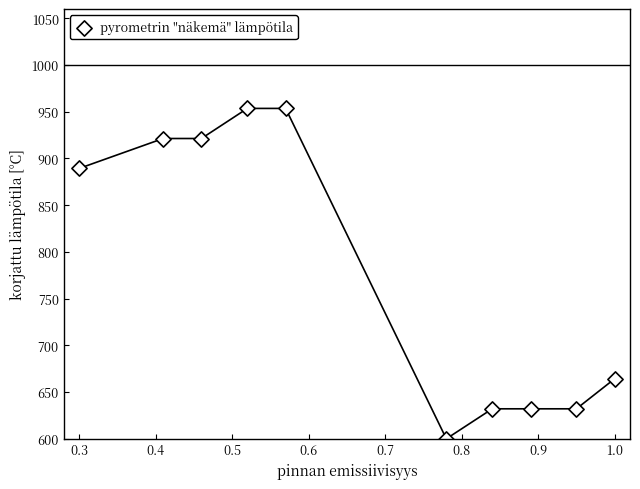

What is the range of Y values (max minus min)?

353.6